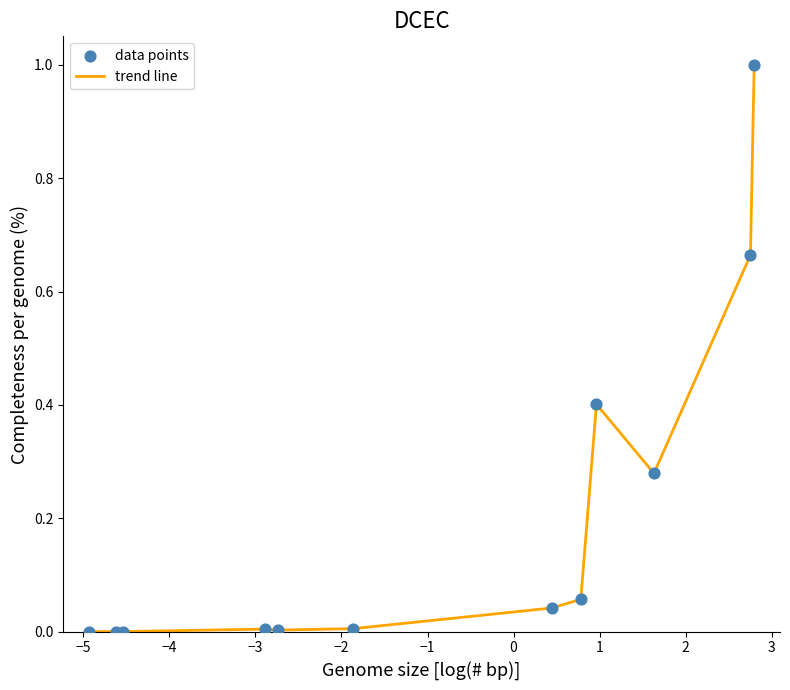

What is the difference between the maximum and minimum values?

1.0